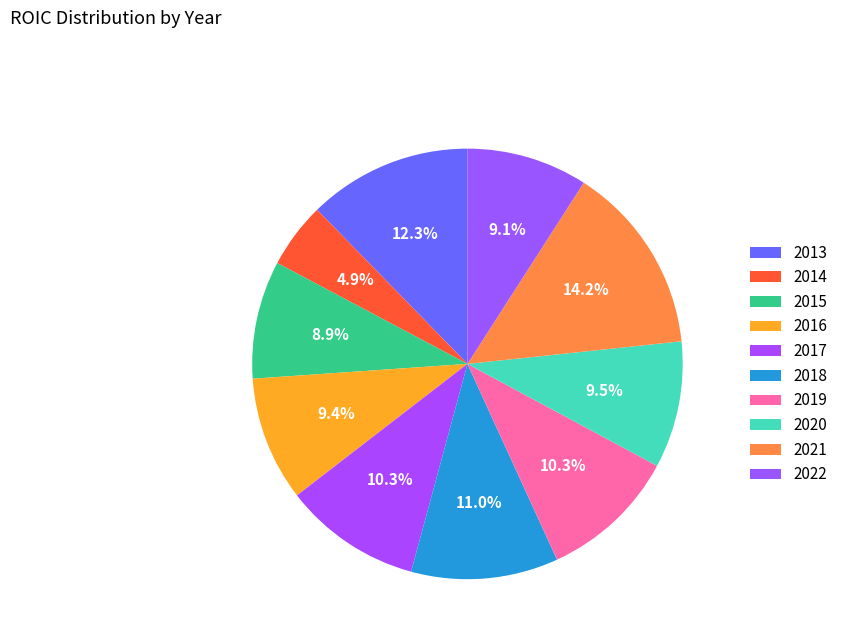

How many segments does this pie chart have?

10